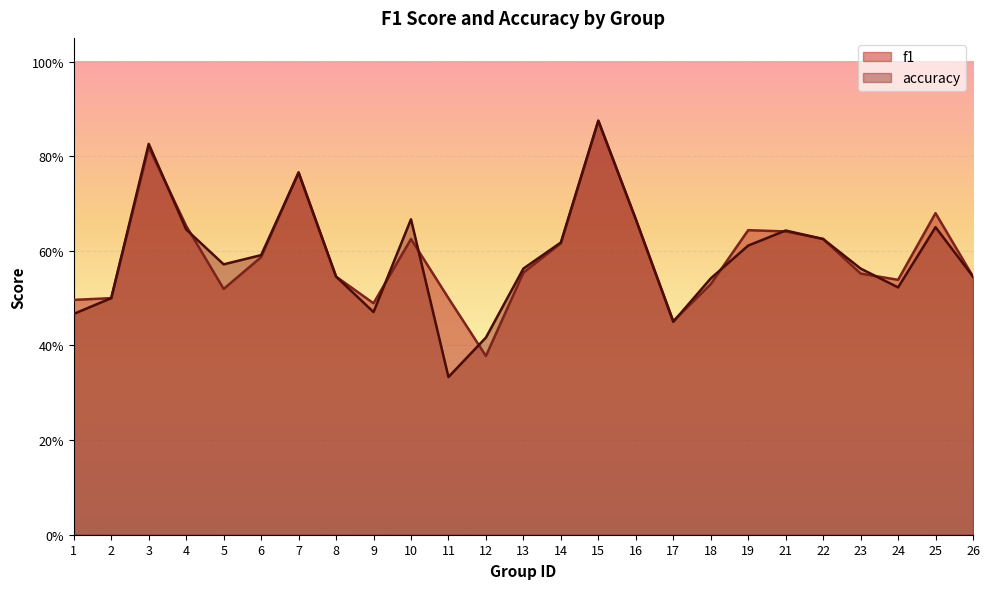

What is the difference between the maximum and minimum values in the accuracy series?

0.5